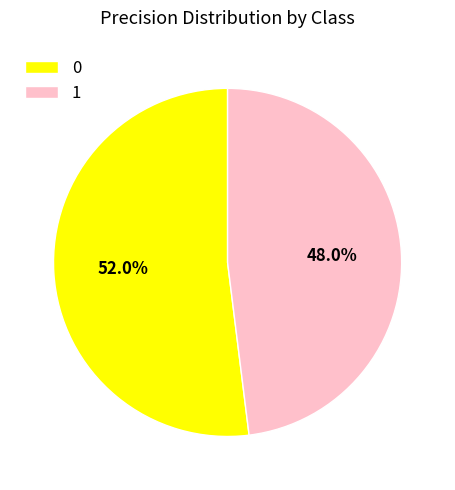

Which slice is the smallest?

1